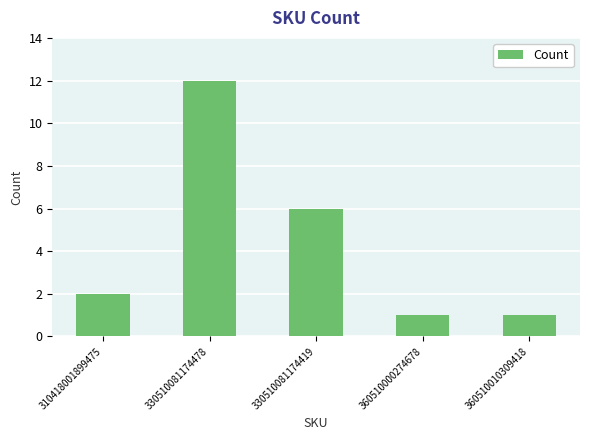

True or false: the data shows 1 at 360510010309418.

True